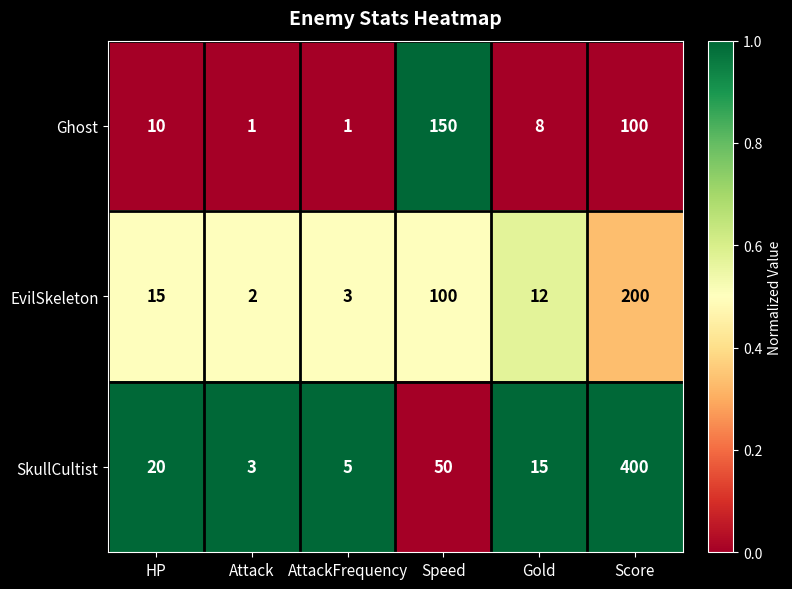

What is the sum of the SkullCultist values at Gold and Attack?

18